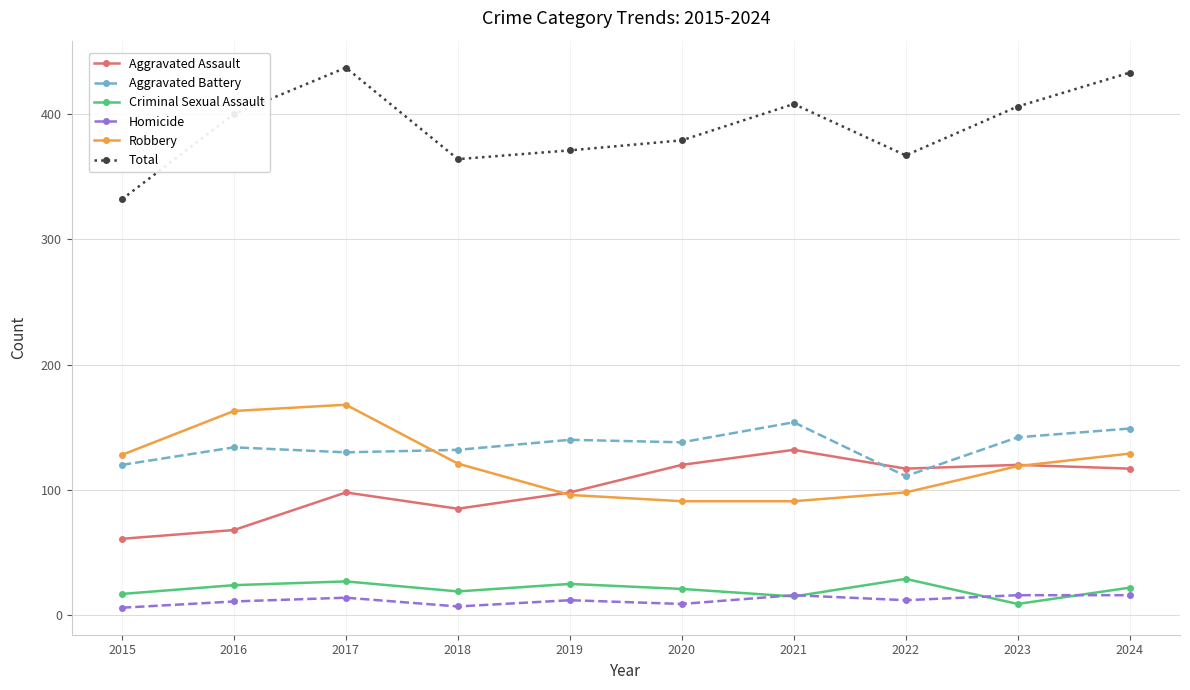

How many values in the Total series are below 400?

5